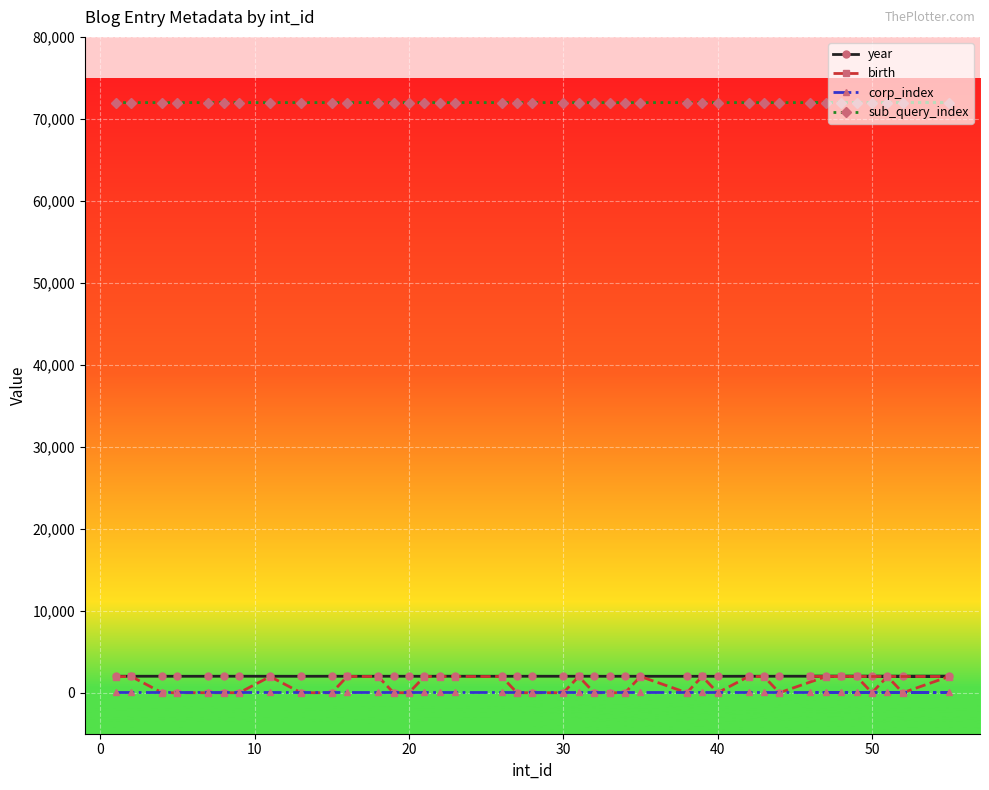

Which series has the largest range (max minus min)?

birth